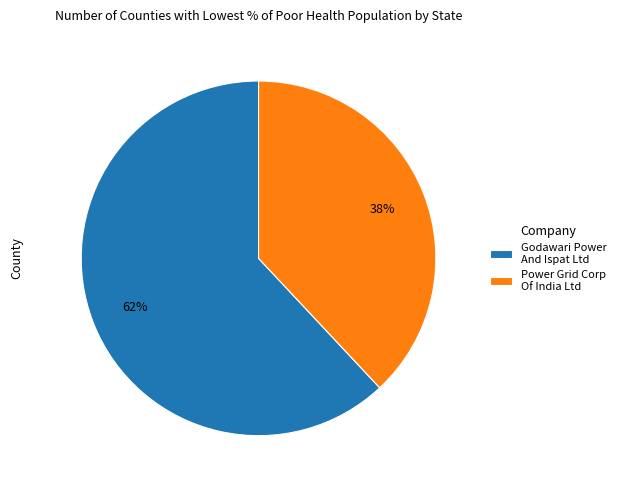

Which category accounts for the majority?

Godawari Power And Ispat Ltd